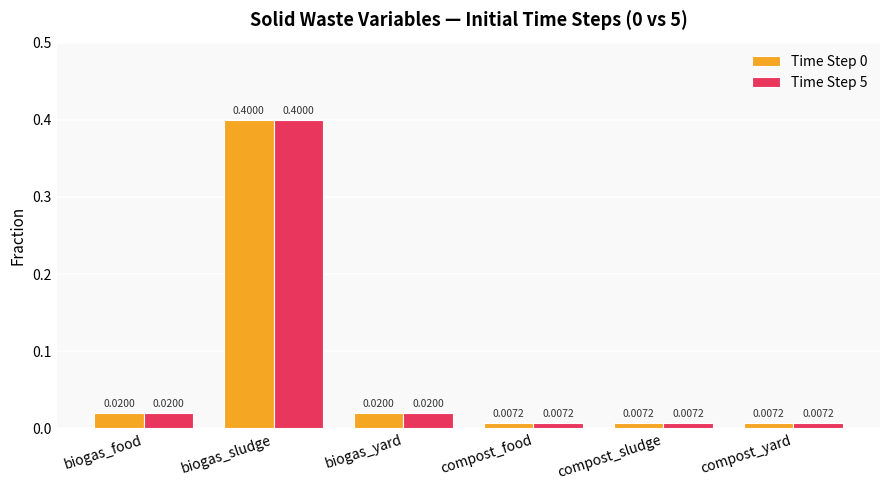

Which category has the highest value across all series?

biogas_sludge